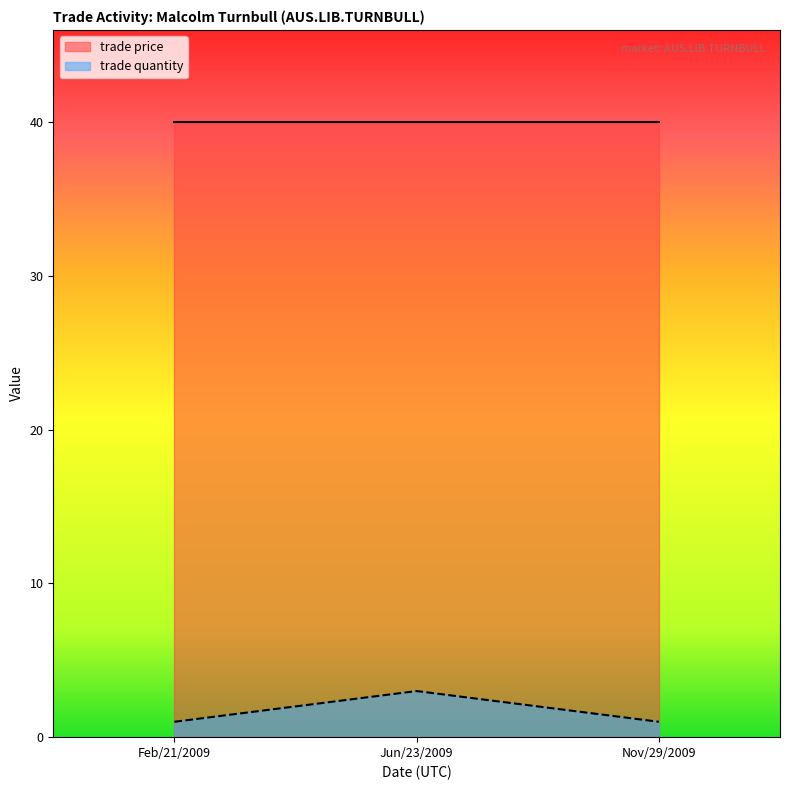

At which label is the value closest to 2?

Feb/21/2009